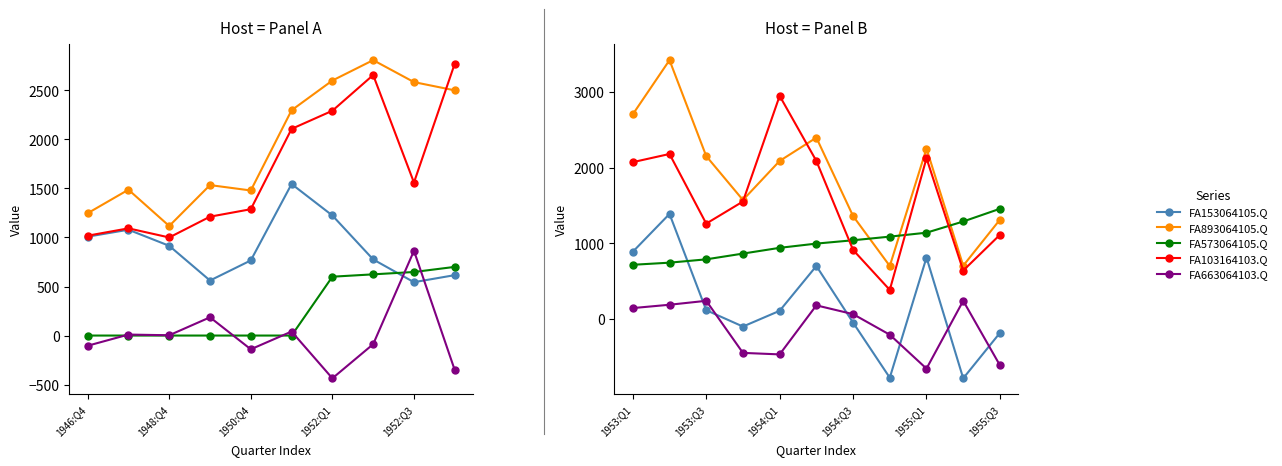

True or false: FA663064103.Q has more than 1 interior local peaks.

True